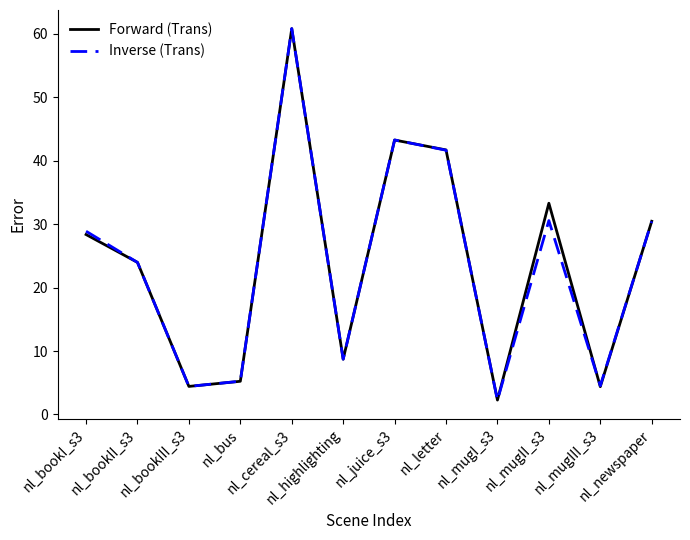

What is the maximum value for Forward (Trans)?

60.8